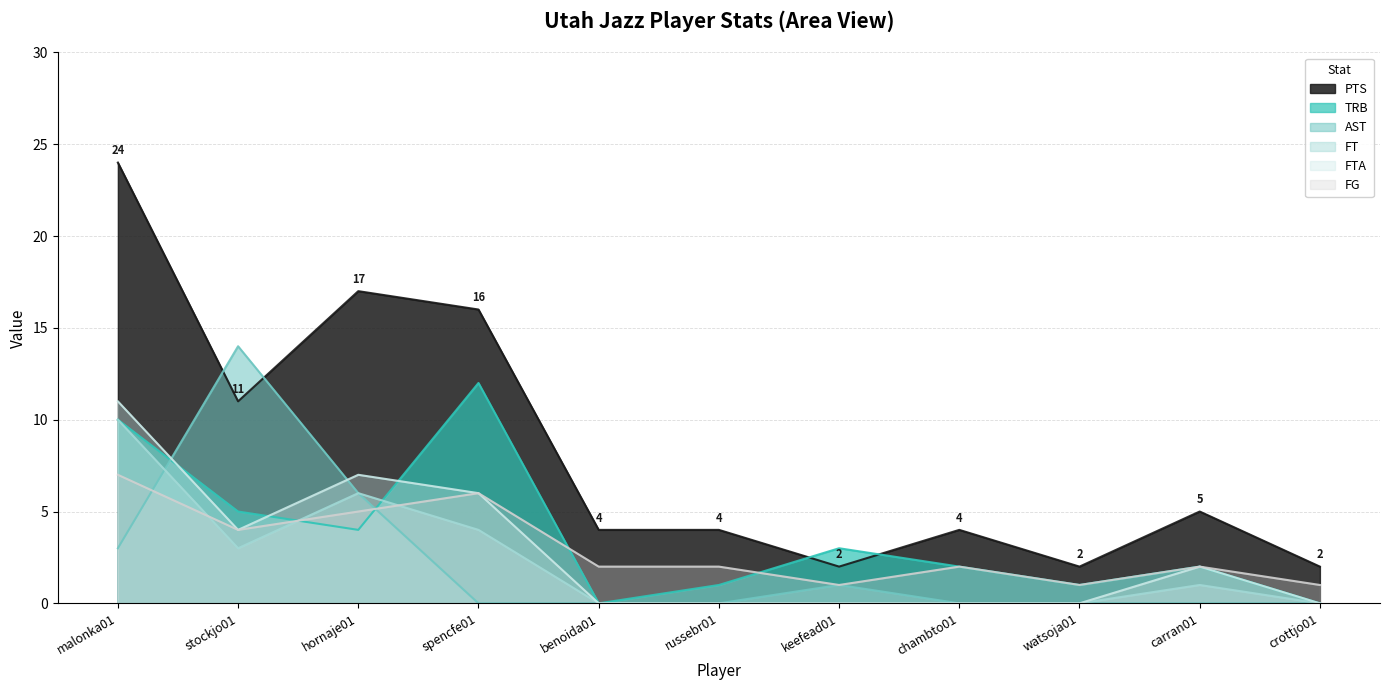

How many values in the FT series exceed 0?

5